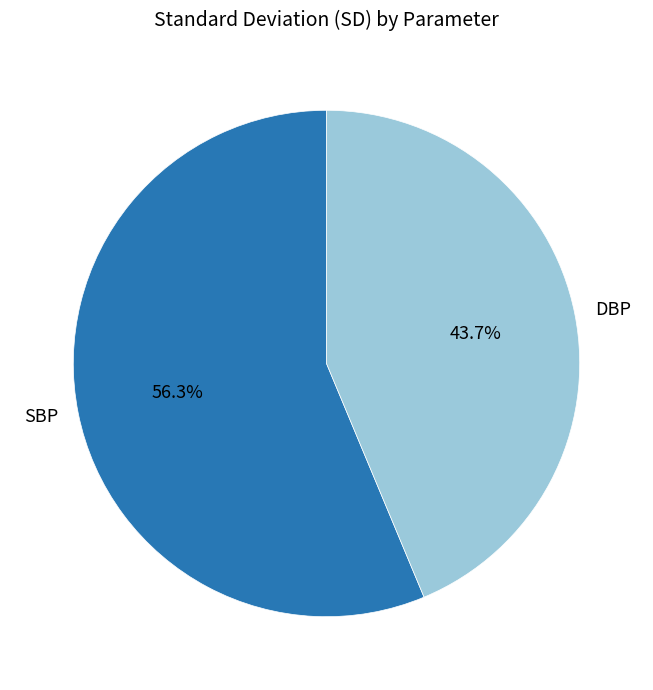

What portion of the pie excludes DBP?

56.3%